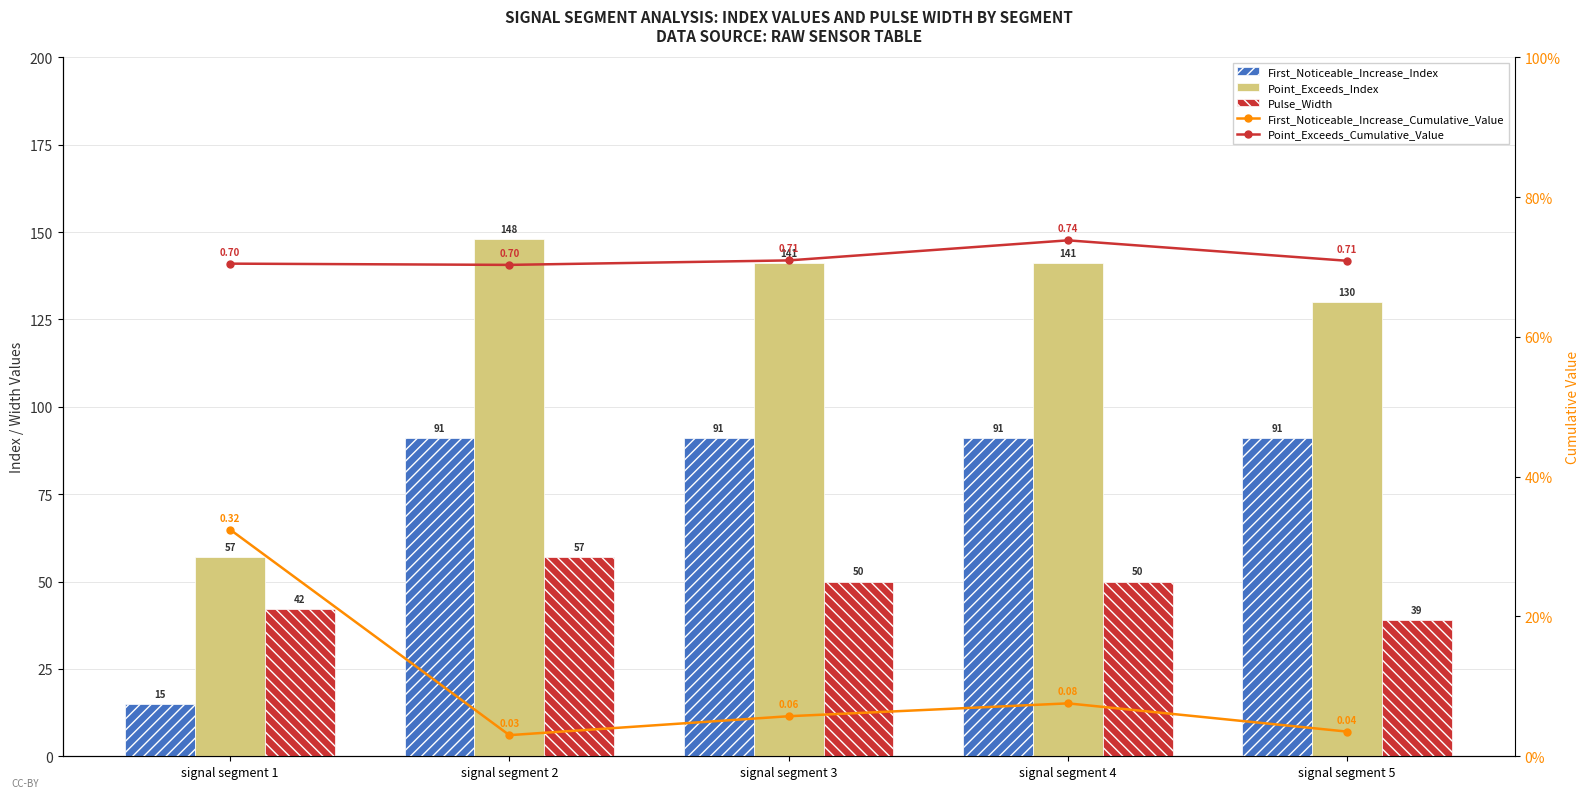

What is the sum of all First_Noticeable_Increase_Cumulative_Value values?

0.5